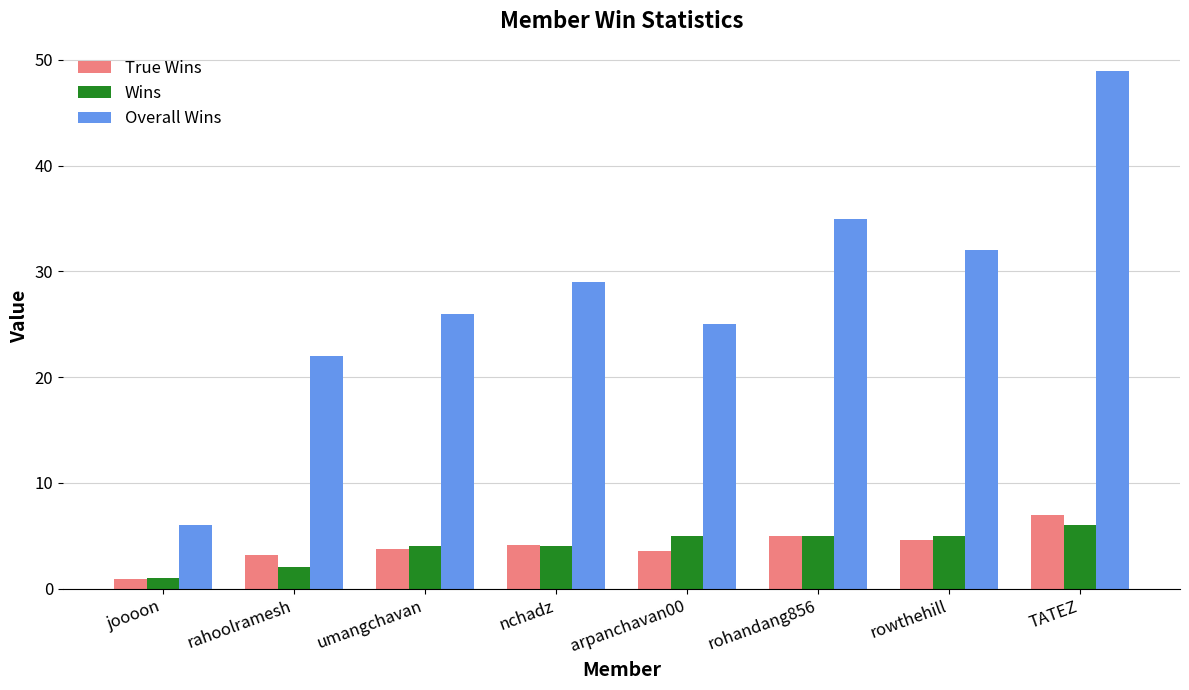

How many groups of bars are there?

8